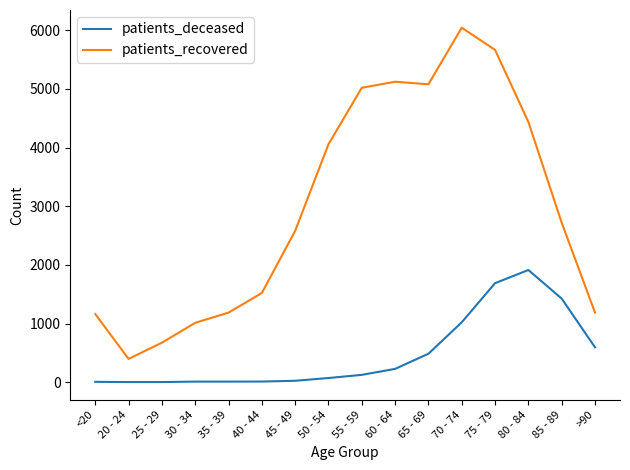

Which series has the widest spread of values?

patients_recovered